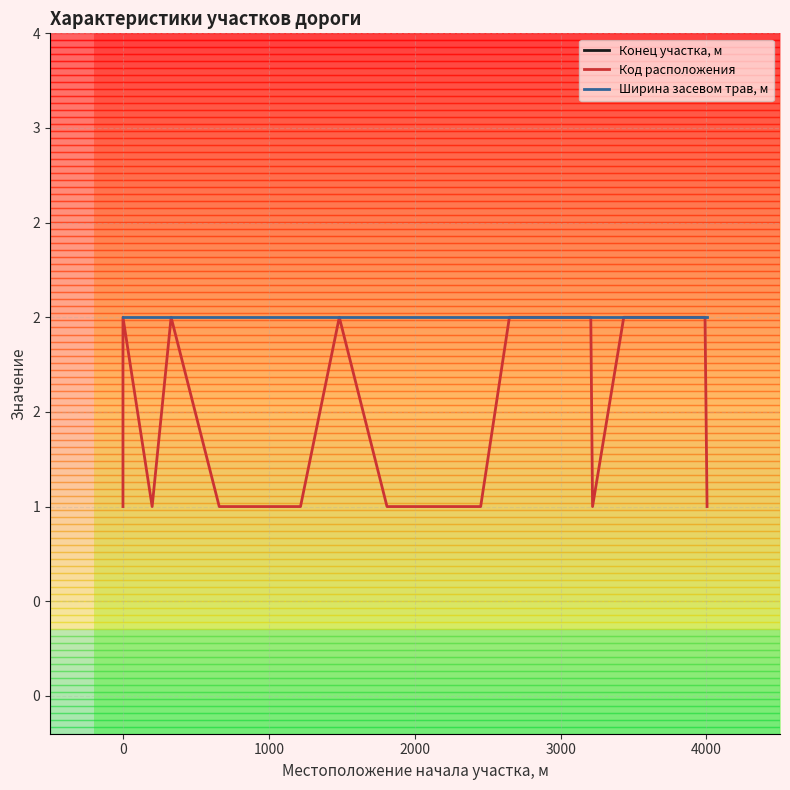

What is the difference between the second highest and minimum values in the Конец участка, м series?

4009